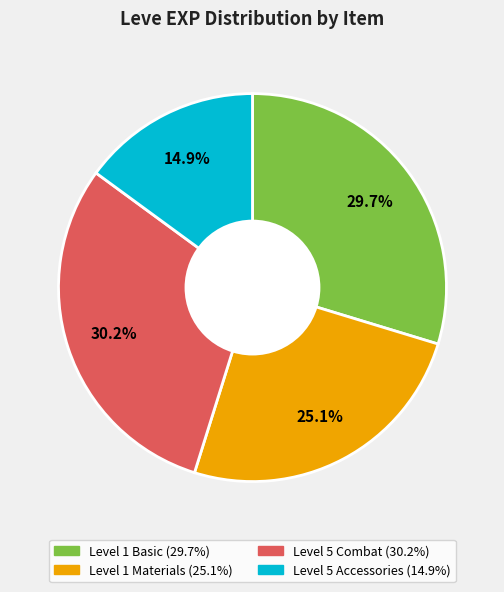

Is there a majority slice in this chart?

No